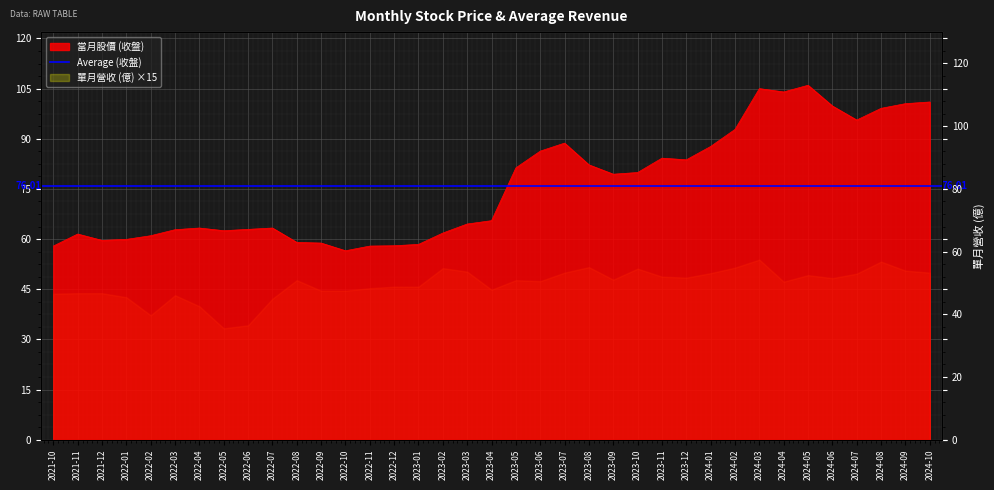

How many data points are less than 65?

18